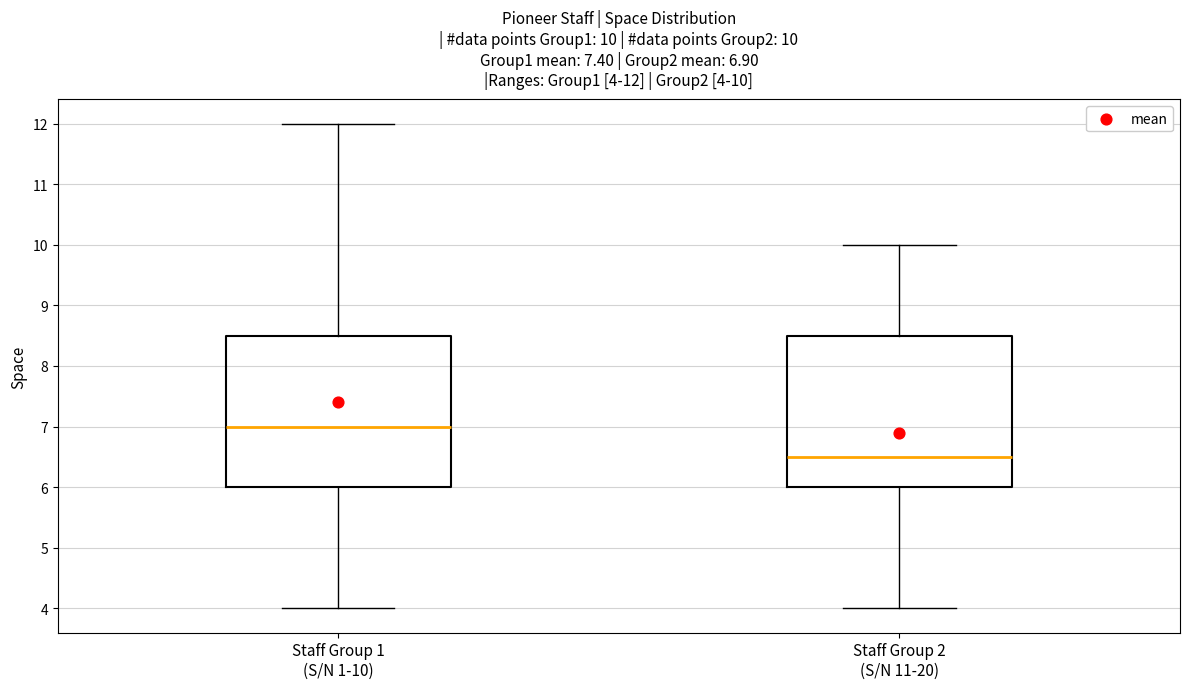

Which box has the highest median line?

Staff Group 1 (S/N 1-10)